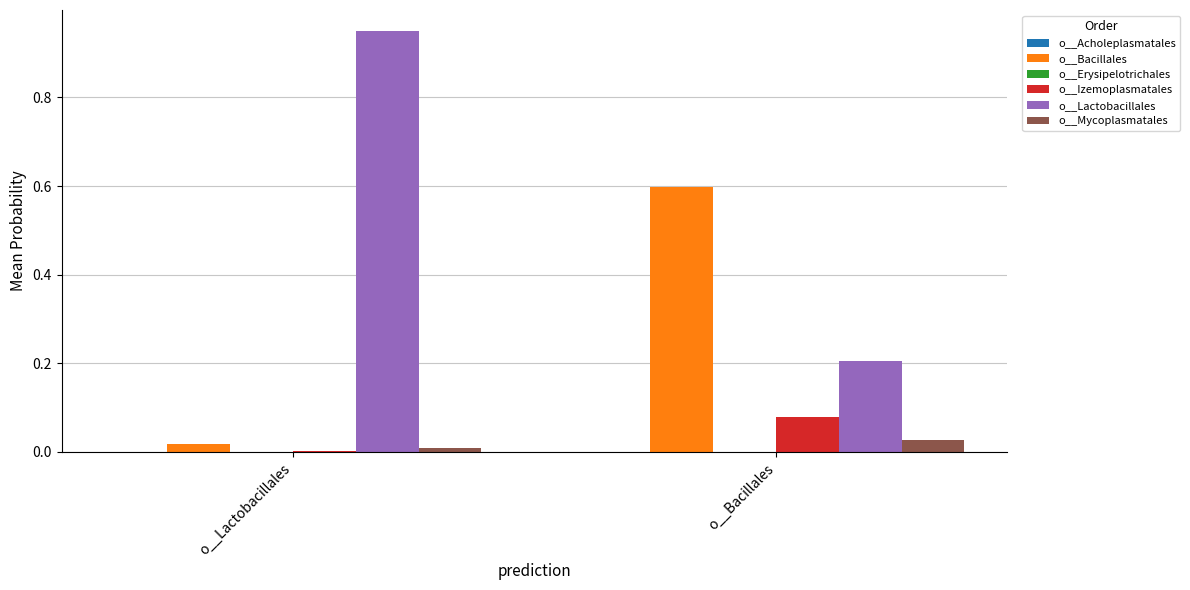

Between o__Lactobacillales and o__Bacillales, which series saw the biggest shift?

o__Lactobacillales